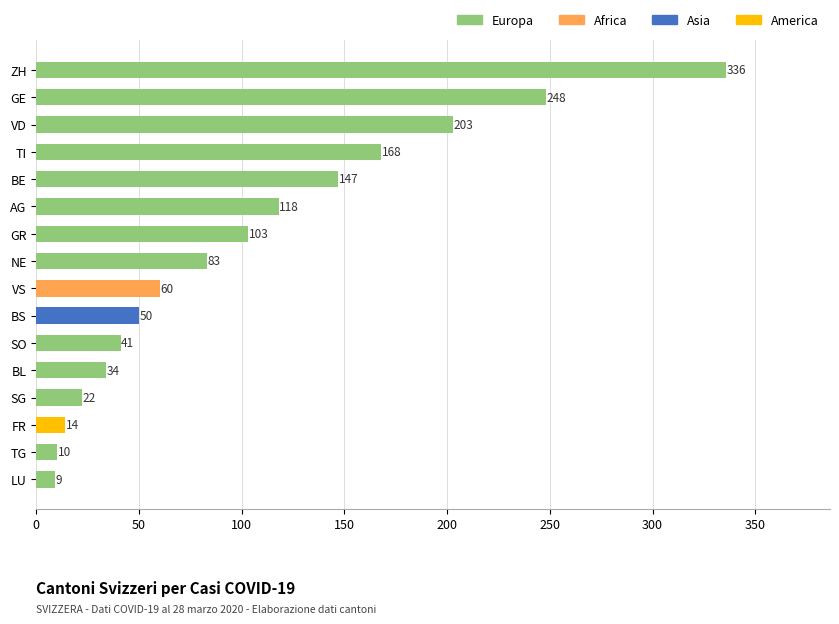

The chart shows a value of 253 at BE. True or false?

False